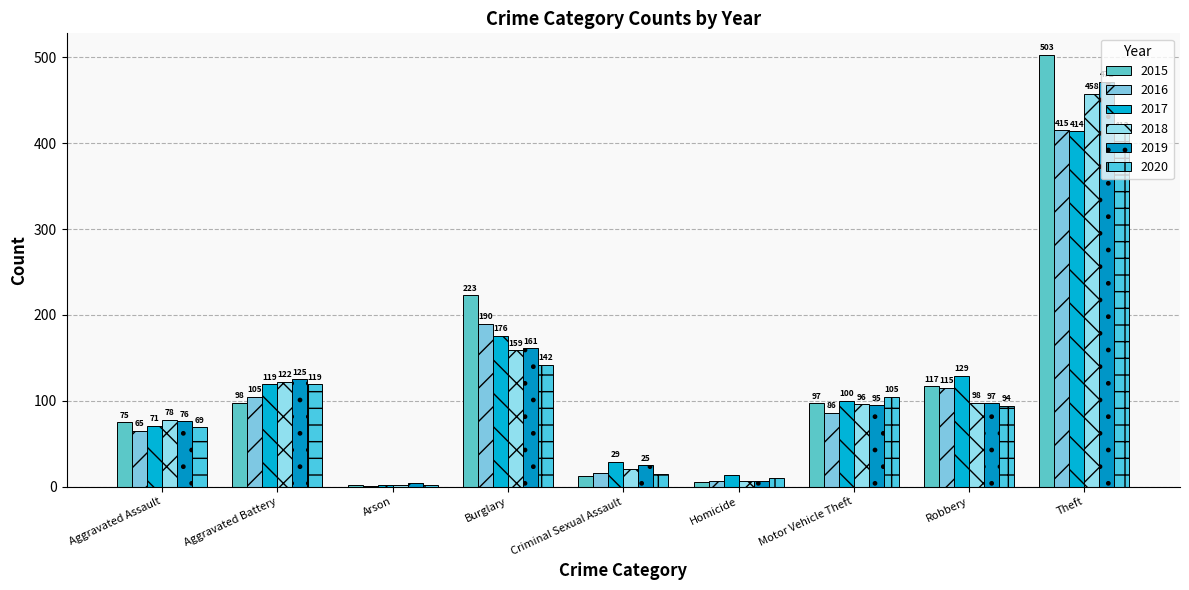

How many series are shown in this chart?

6